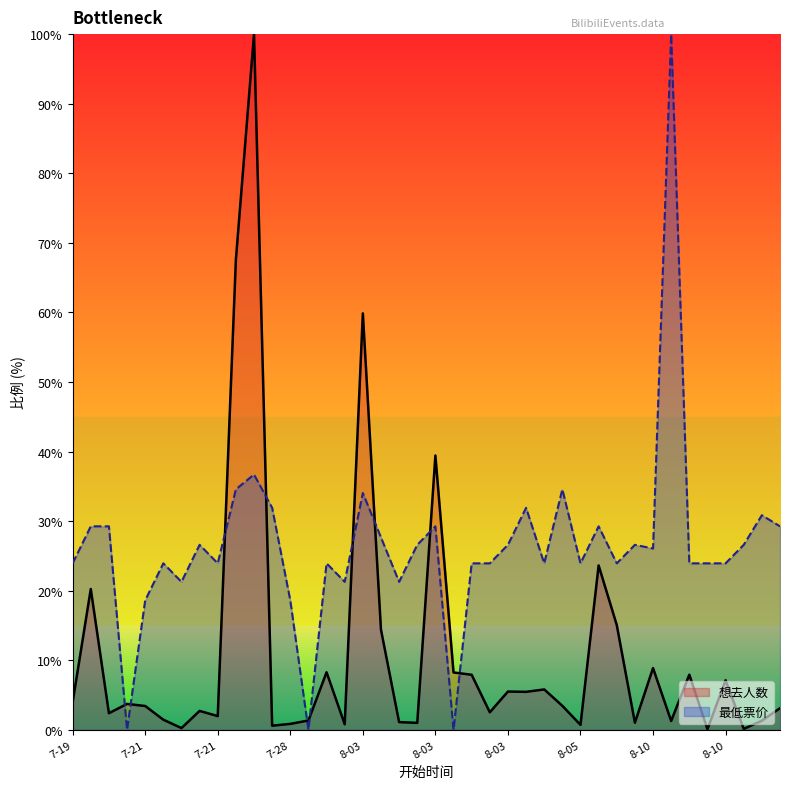

Rank the series by their average value, from highest to lowest.

最低票价, 想去人数